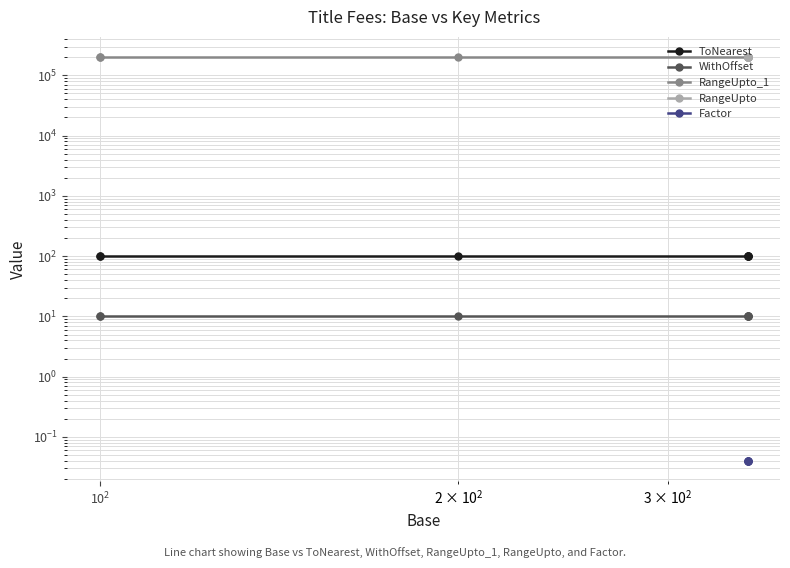

What is the label of the 5th point from the right?

$\mathdefault{10^{2}}$